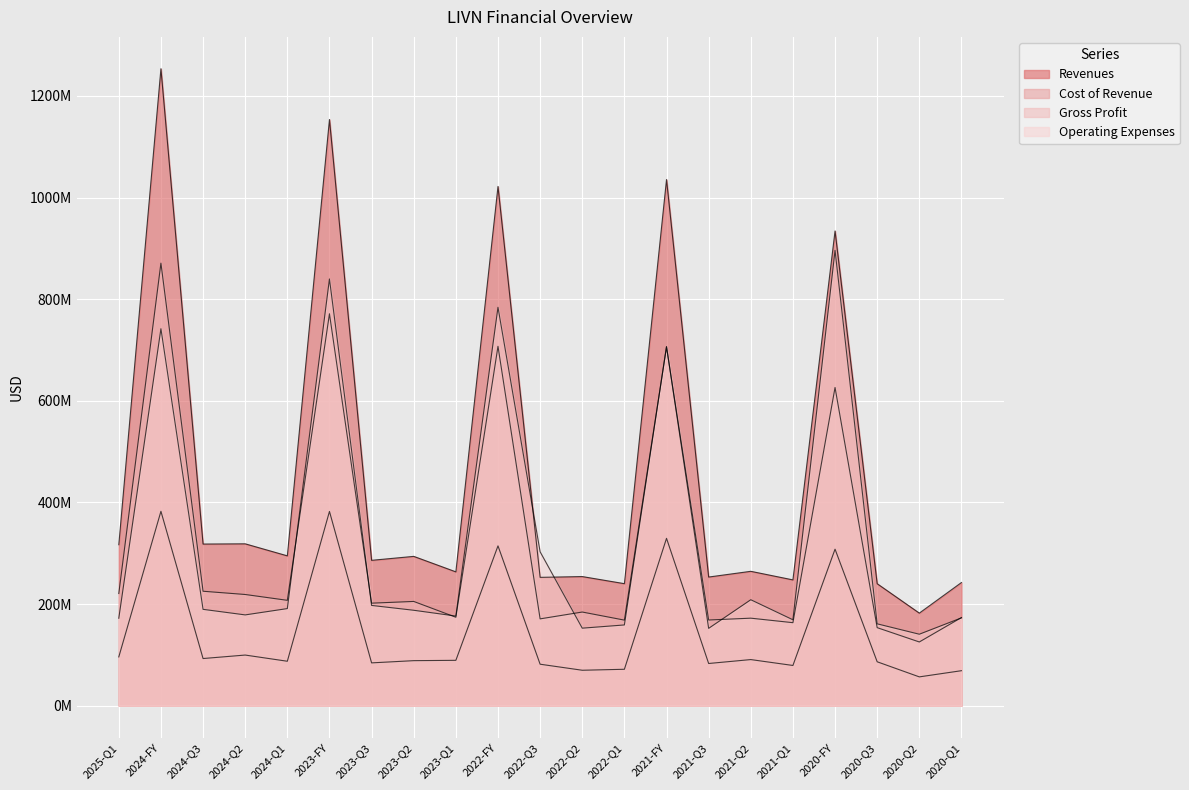

Which category has the lowest value in the cost_of_revenue series?

2020-Q2